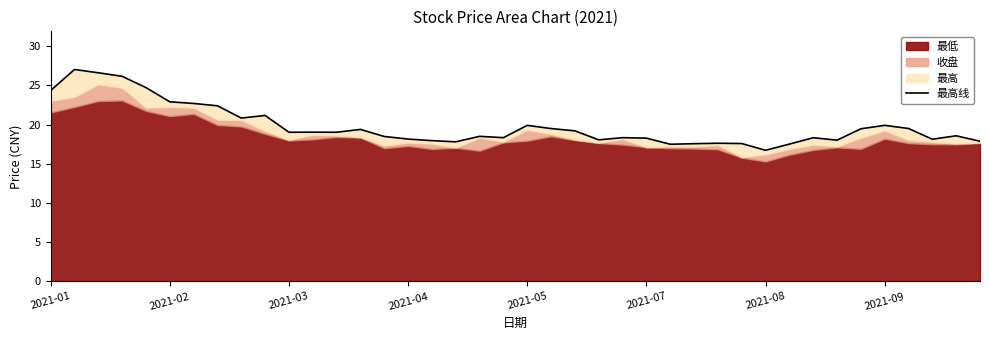

How many points are lower than both their immediate neighbors (excluding endpoints)?

10